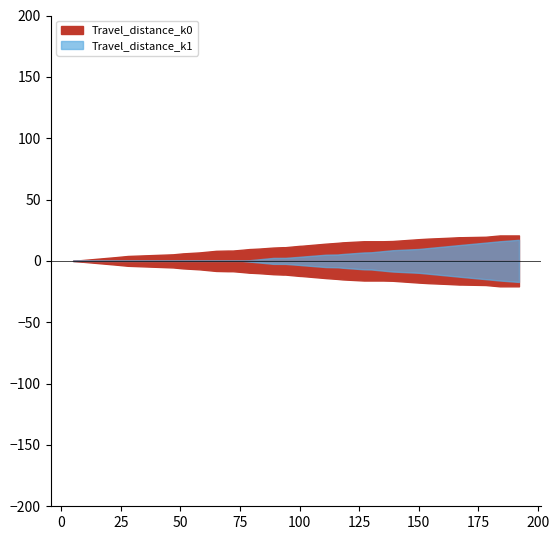

How many distinct data groups are displayed?

2